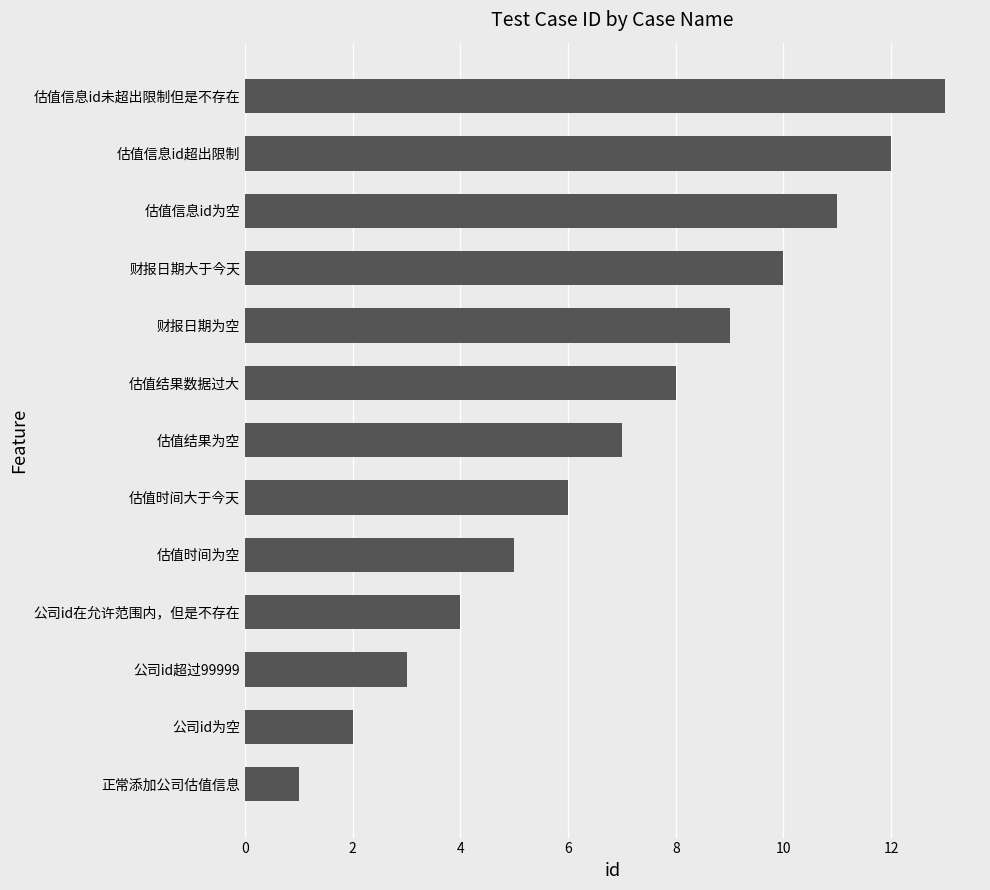

What is the sum of the values at 正常添加公司估值信息 and 财报日期大于今天?

11